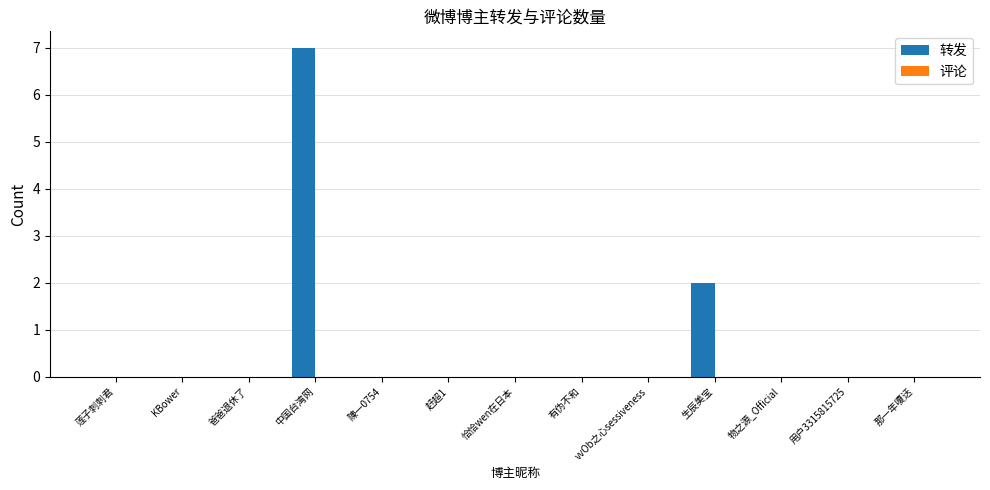

What is the maximum value shown in the chart?

7